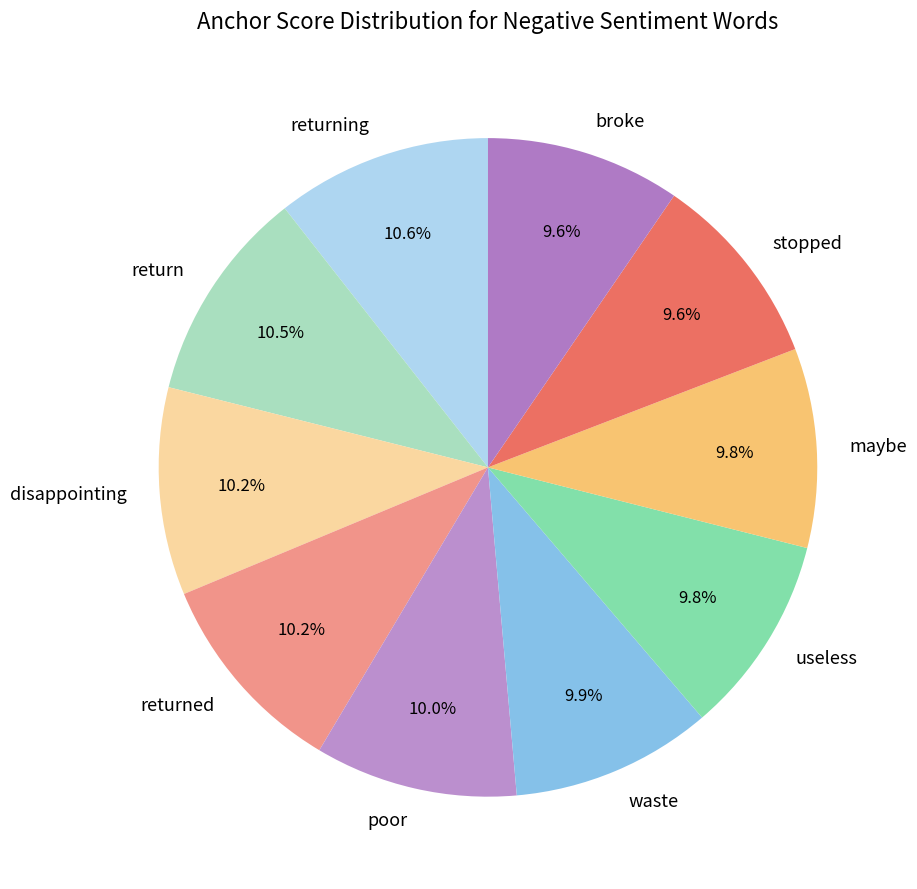

Is there any slice that represents more than half of the pie?

No